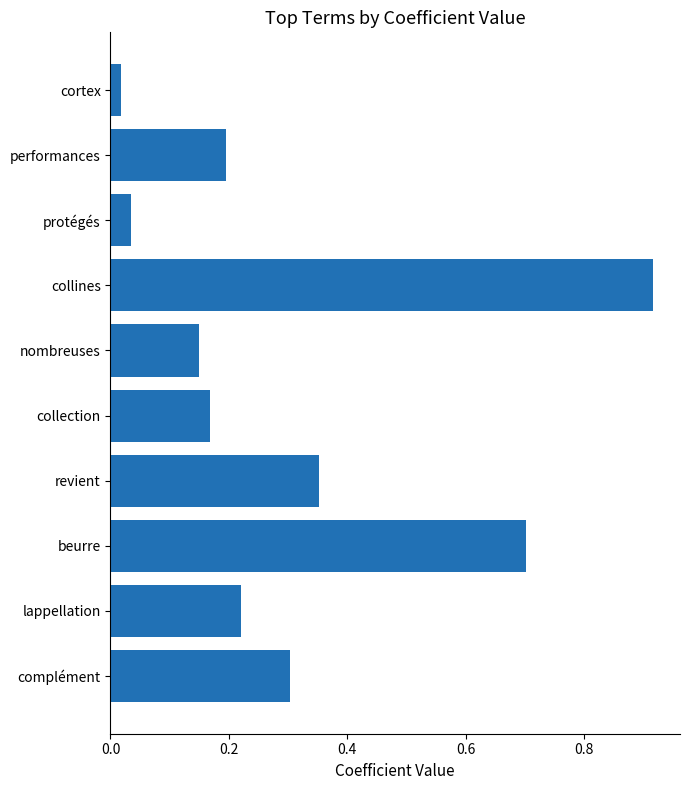

List the labels in order of value, largest first.

collines, beurre, revient, complément, lappellation, performances, collection, nombreuses, protégés, cortex